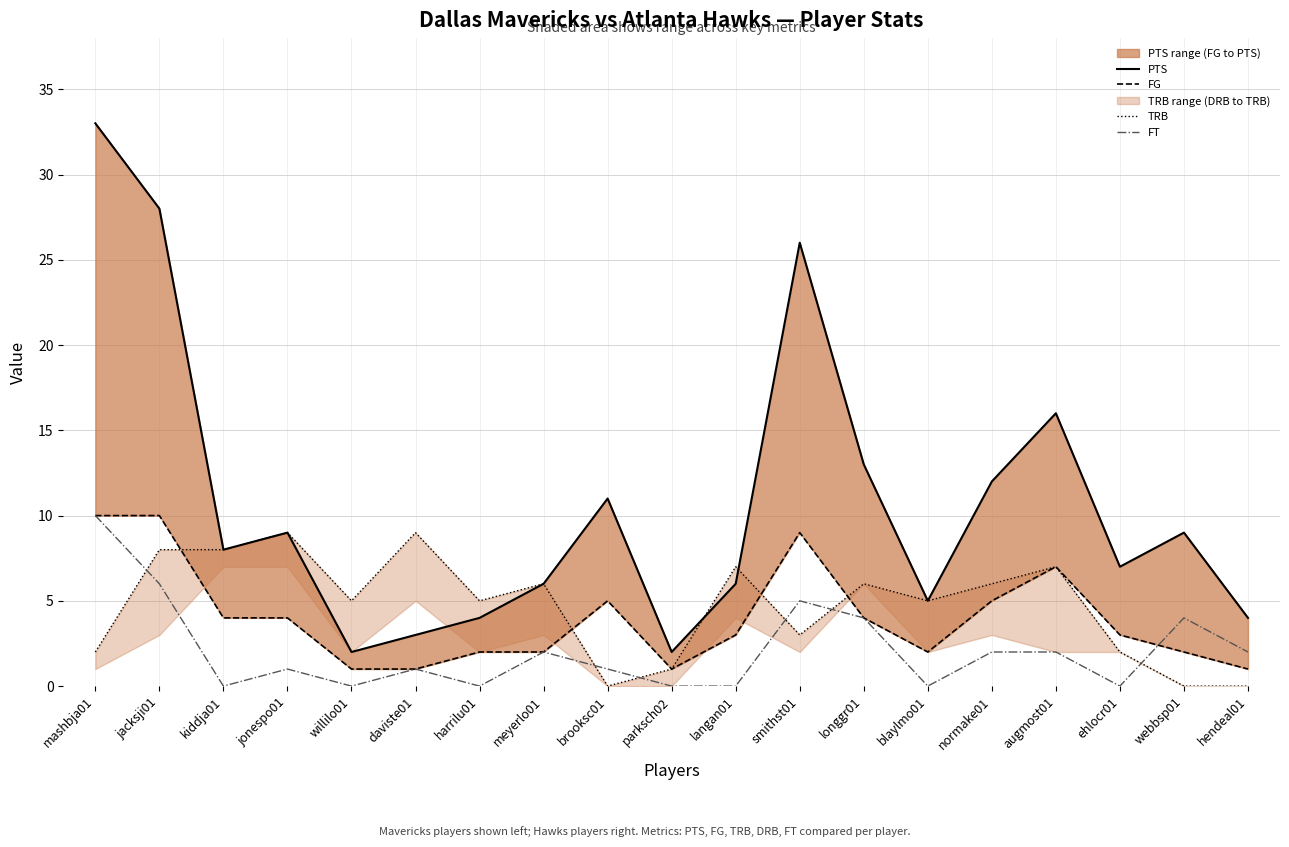

Reading left to right, extract all data points from this chart.

PTS: 33	28	8	9	2	3	4	6	11	2	6	26	13	5	12	16	7	9	4
FG: 10	10	4	4	1	1	2	2	5	1	3	9	4	2	5	7	3	2	1
TRB: 2	8	8	9	5	9	5	6	0	1	7	3	6	5	6	7	2	0	0
FT: 10	6	0	1	0	1	0	2	1	0	0	5	4	0	2	2	0	4	2